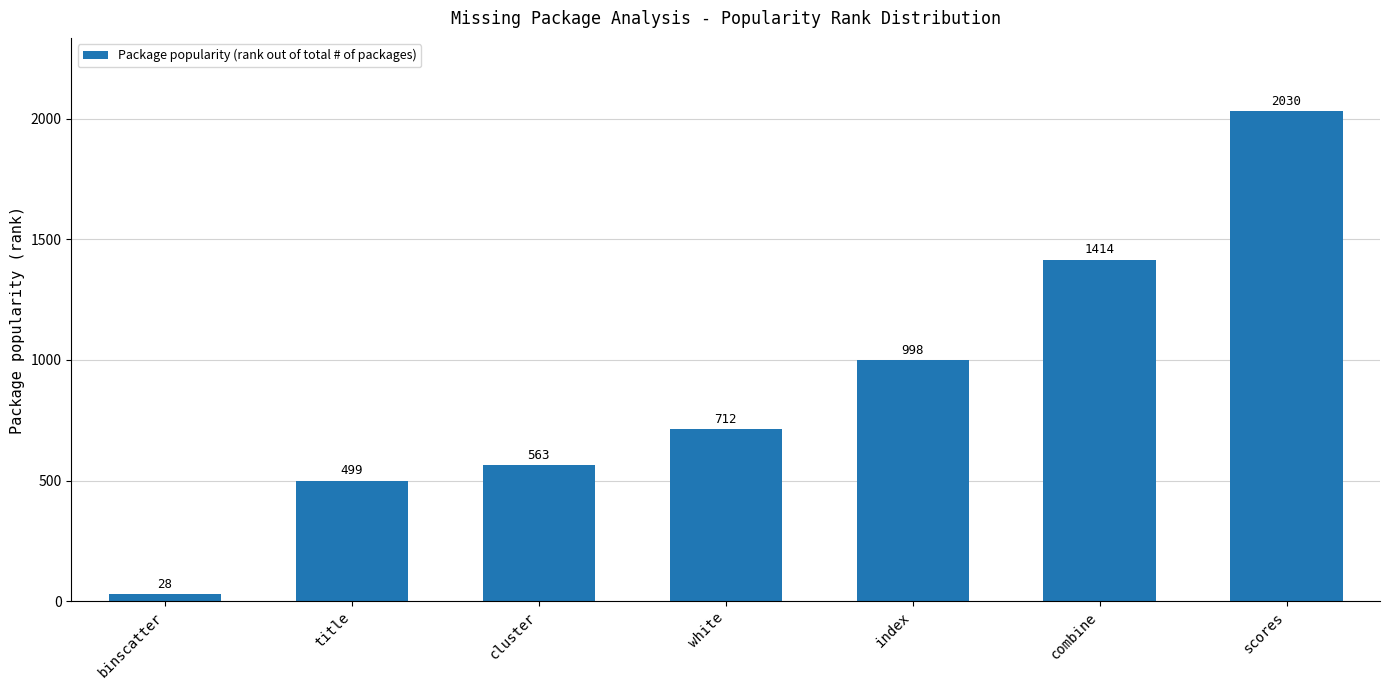

What position from the left is title?

2